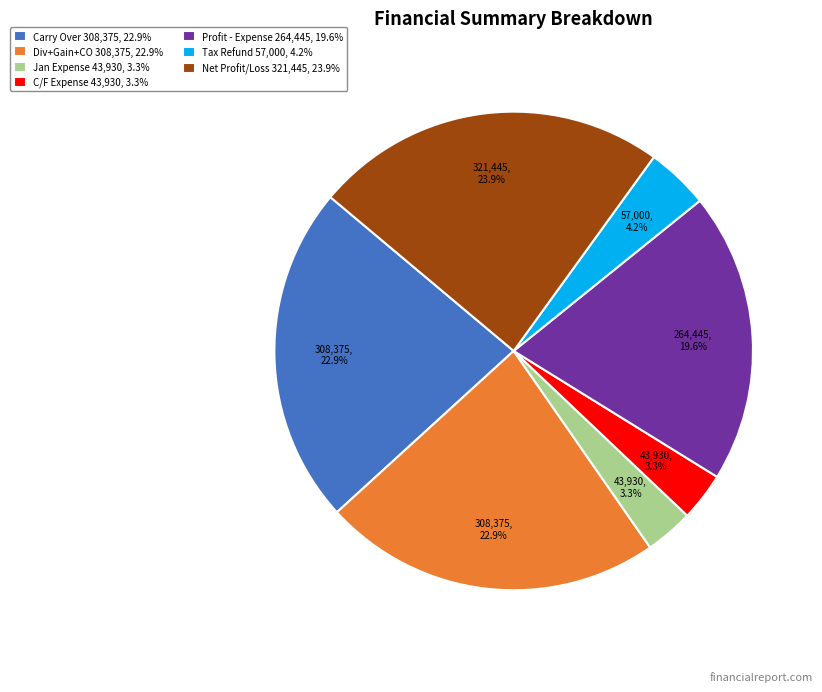

Is the sum of Carry Over 308,375, 22.9% and Net Profit/Loss 321,445, 23.9% greater than half?

No